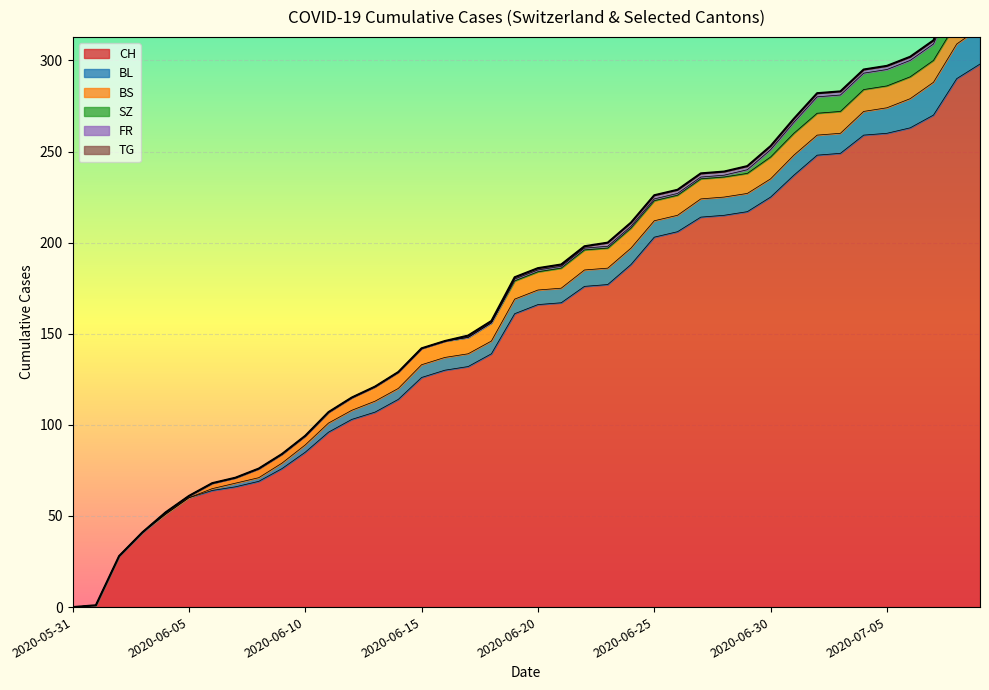

Between 2020-06-21 and 2020-06-30, which is larger?

2020-06-30